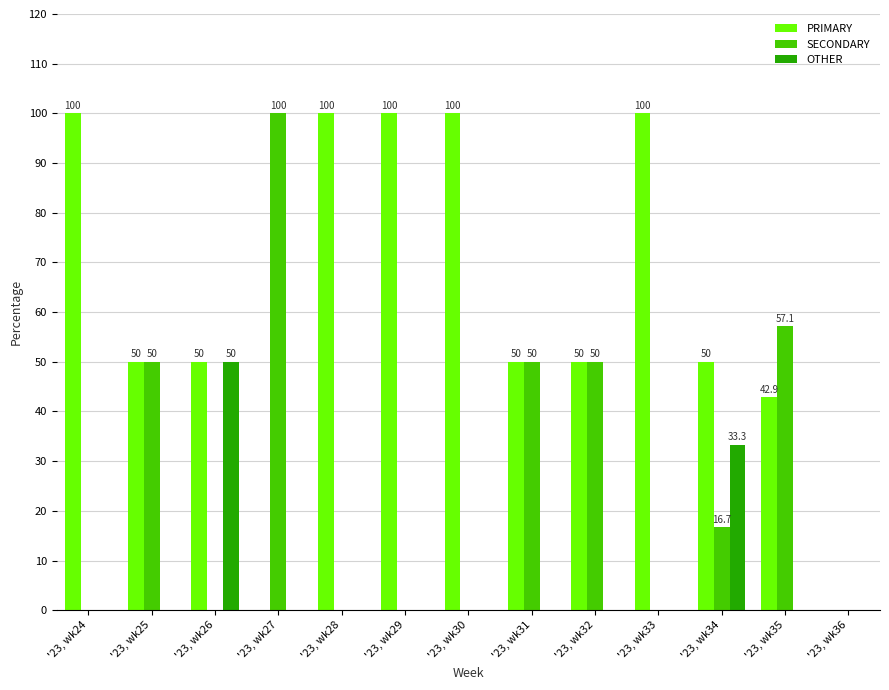

How many series are shown in this chart?

3